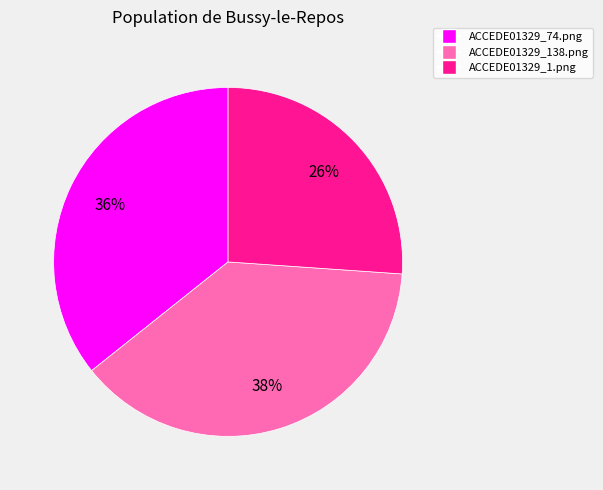

How many slices are in this pie chart?

3